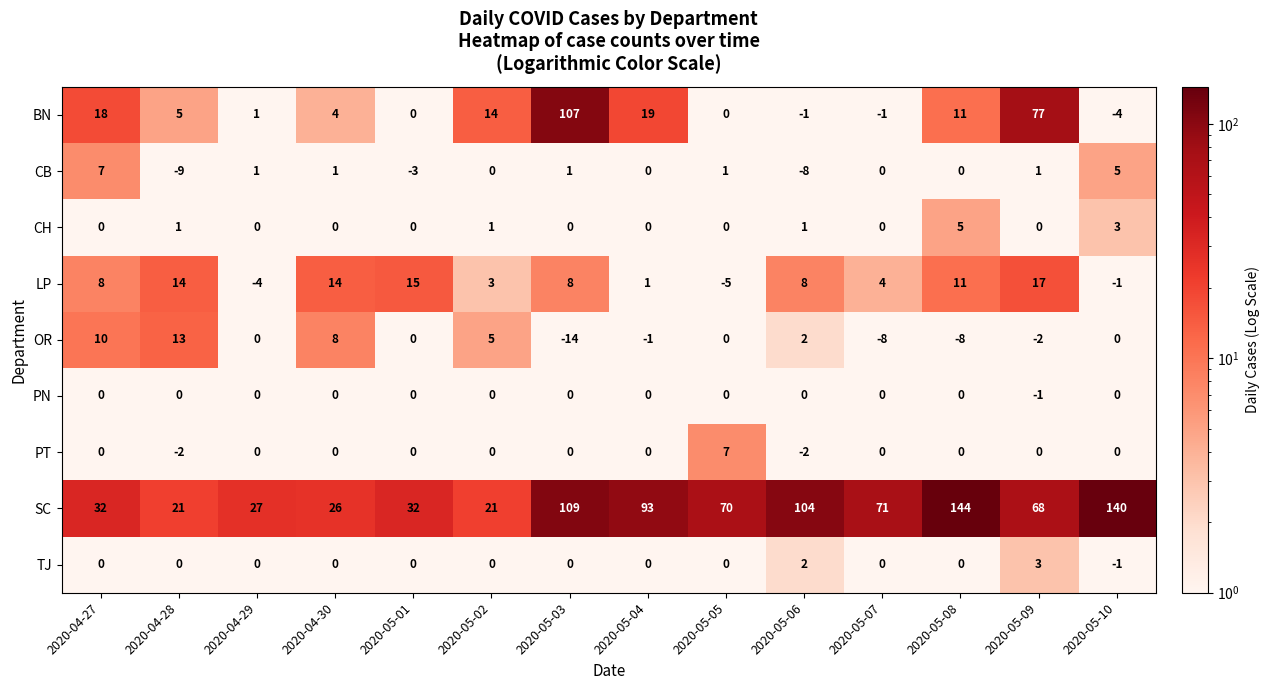

What is the difference between the maximum and minimum values in the OR series?

27